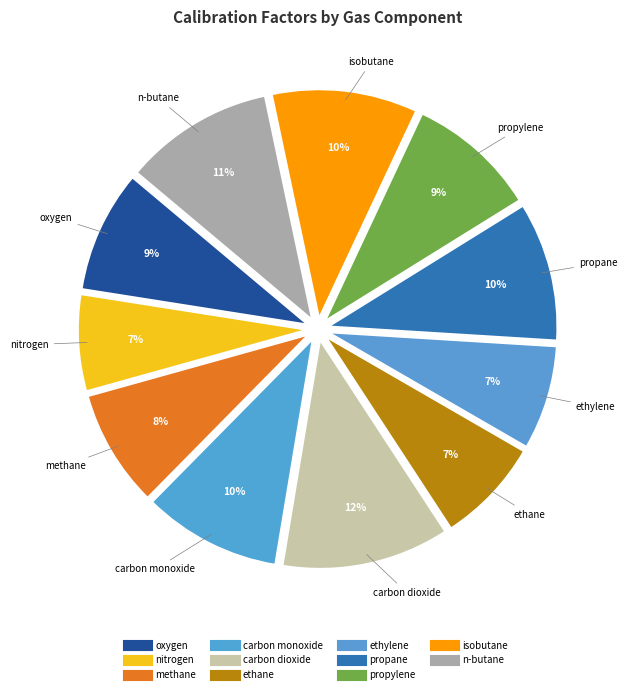

Rank the categories by value from lowest to highest.

nitrogen, ethylene, ethane, methane, oxygen, propylene, carbon monoxide, propane, isobutane, n-butane, carbon dioxide